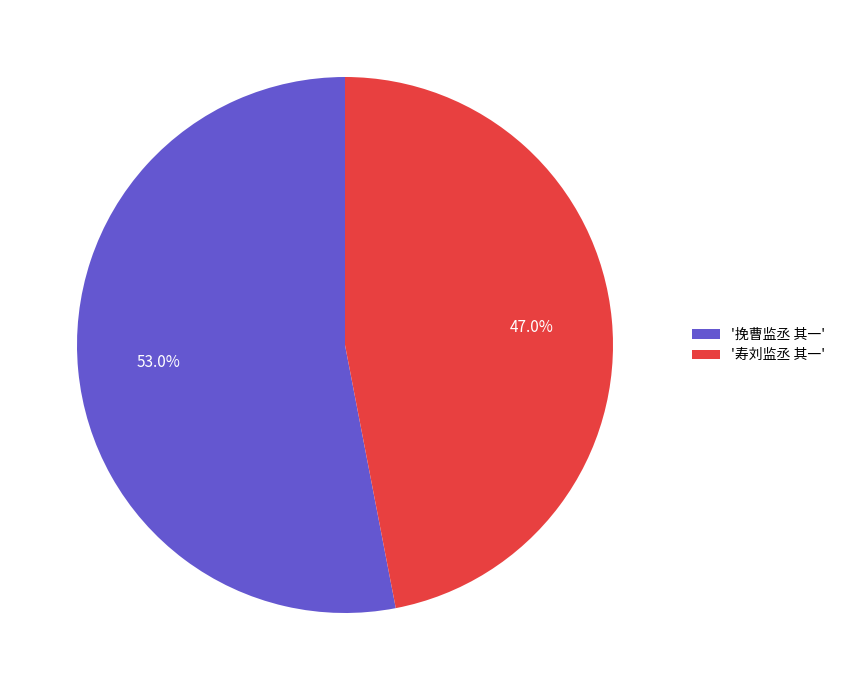

Rank the categories by value from lowest to highest.

'寿刘监丞 其一', '挽曹监丞 其一'